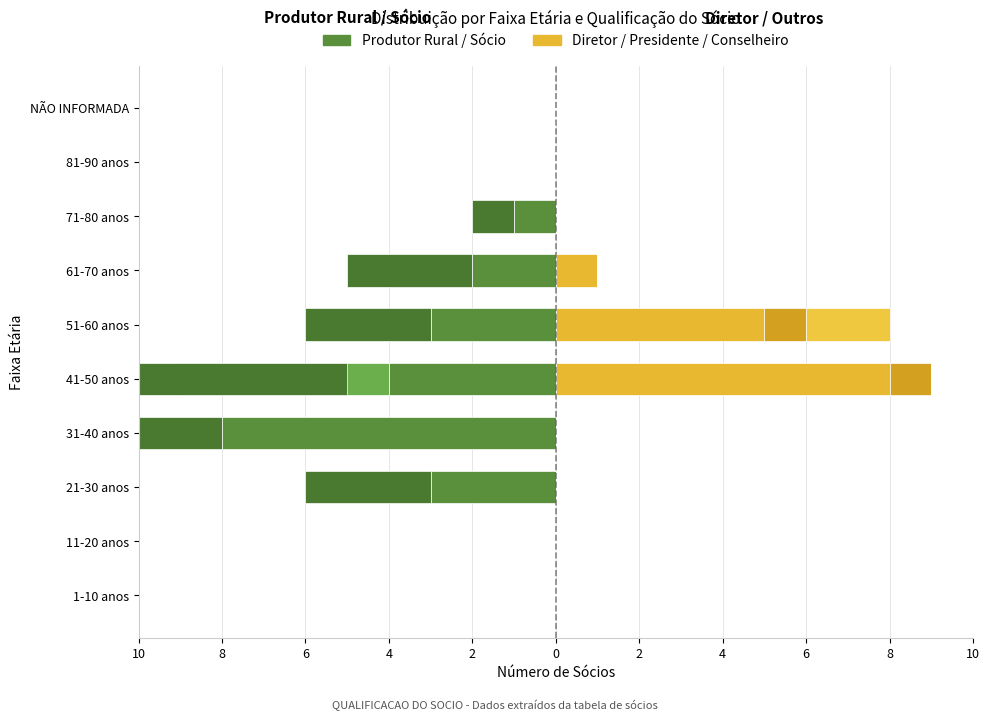

The DIRETOR series shows 0 at 11-20 anos. True or false?

True